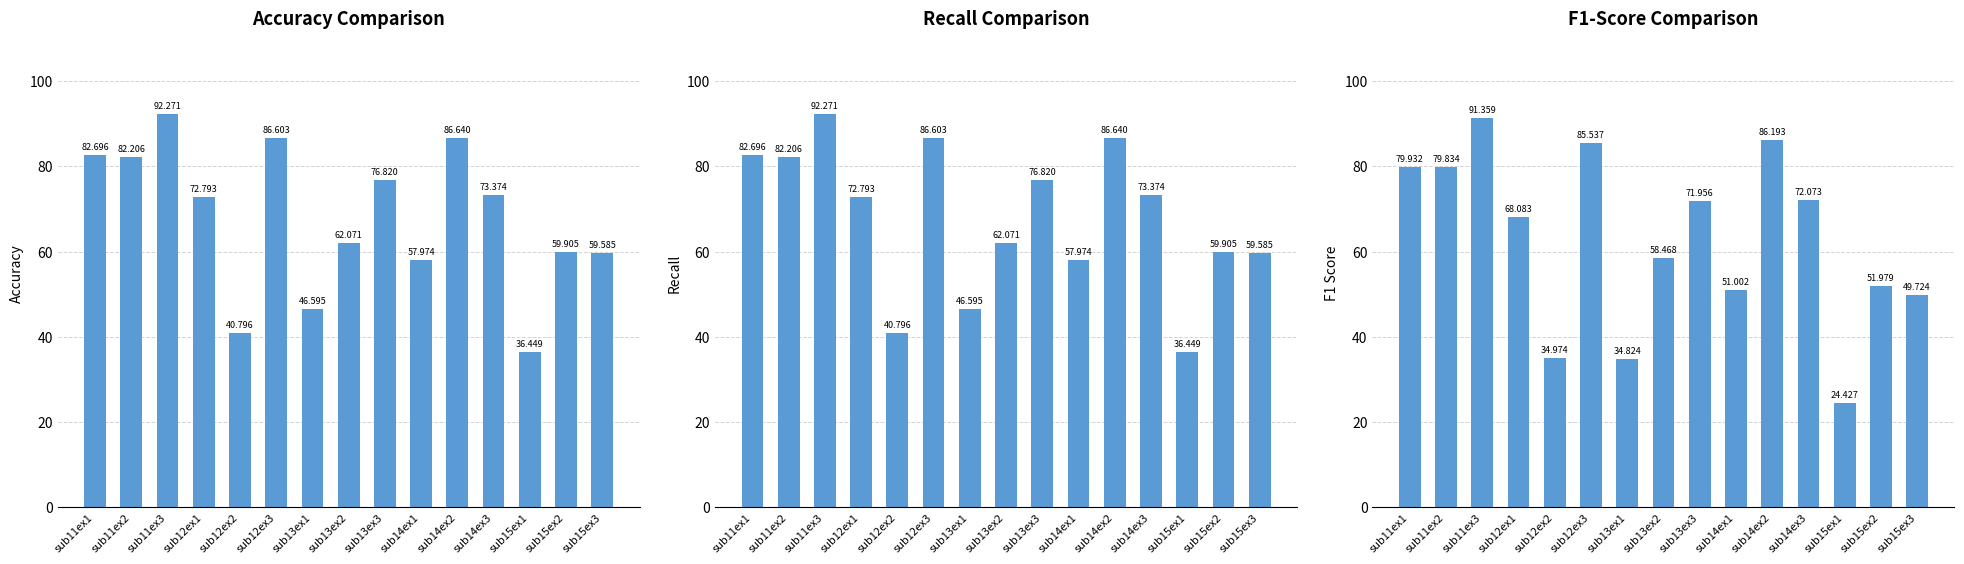

At which label is f1_score closest to 57?

sub13ex2